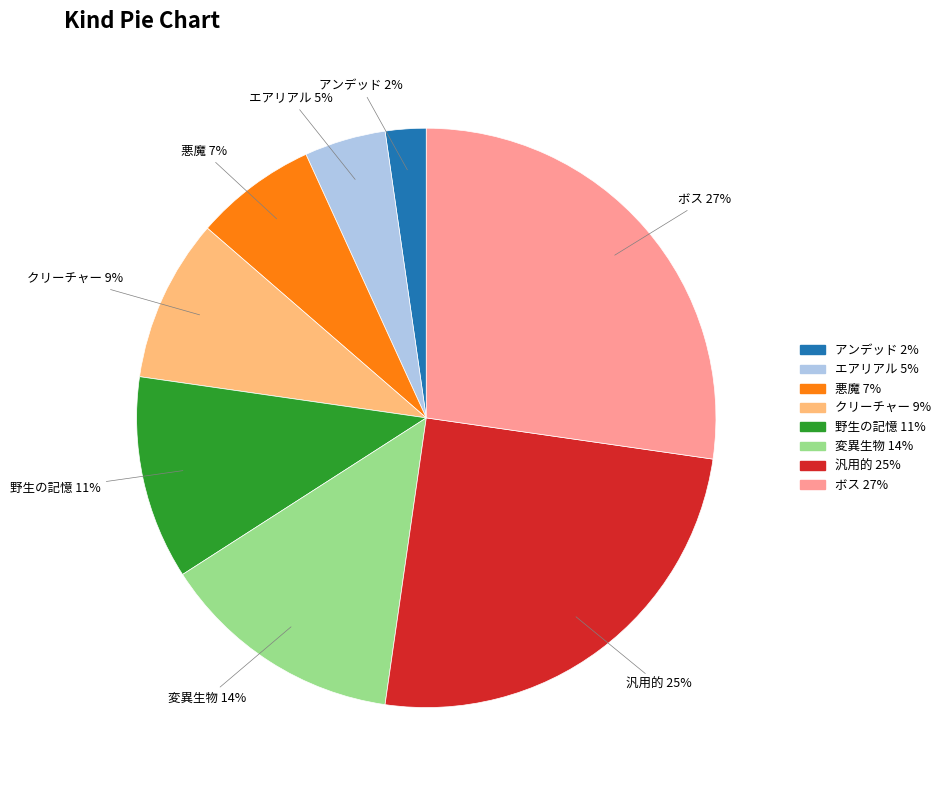

How many segments does this pie chart have?

8